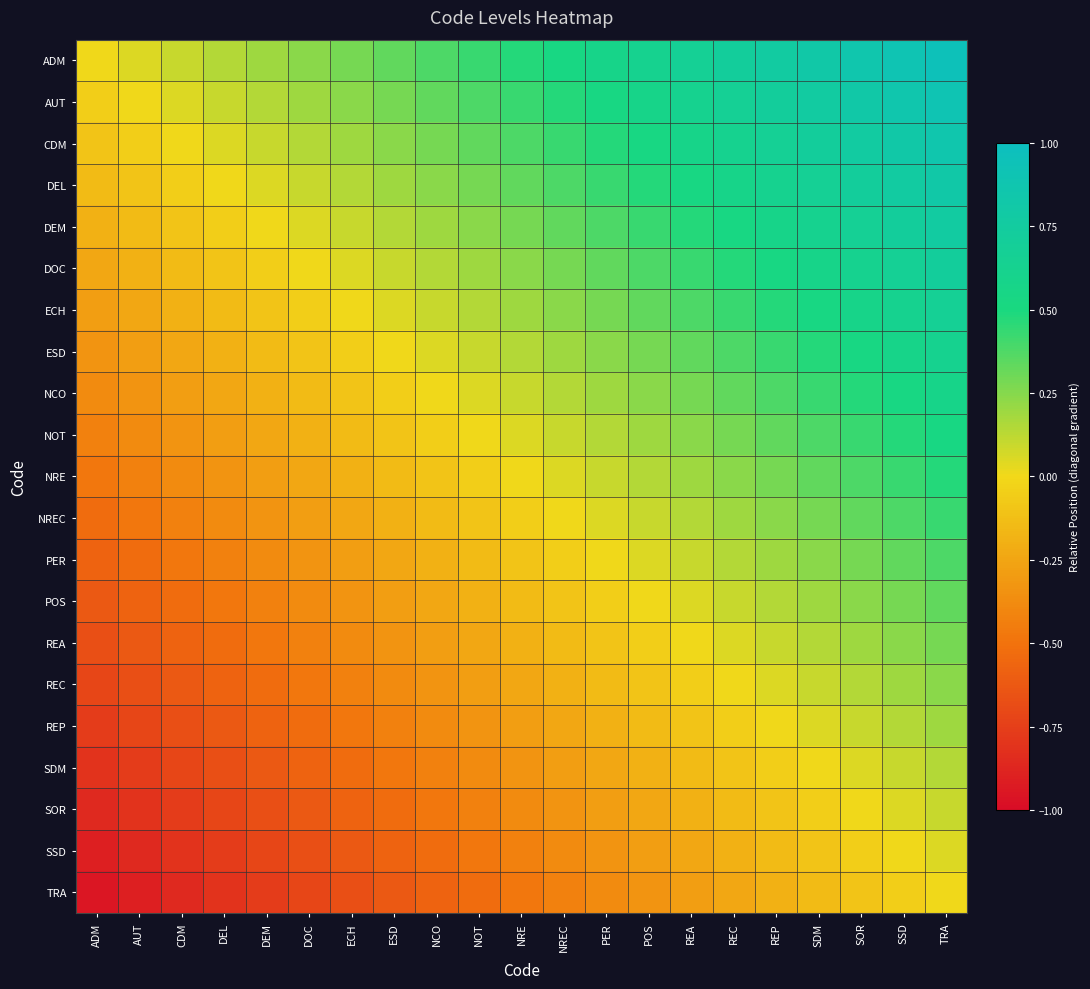

What is the total value across all series at PER?

2.0